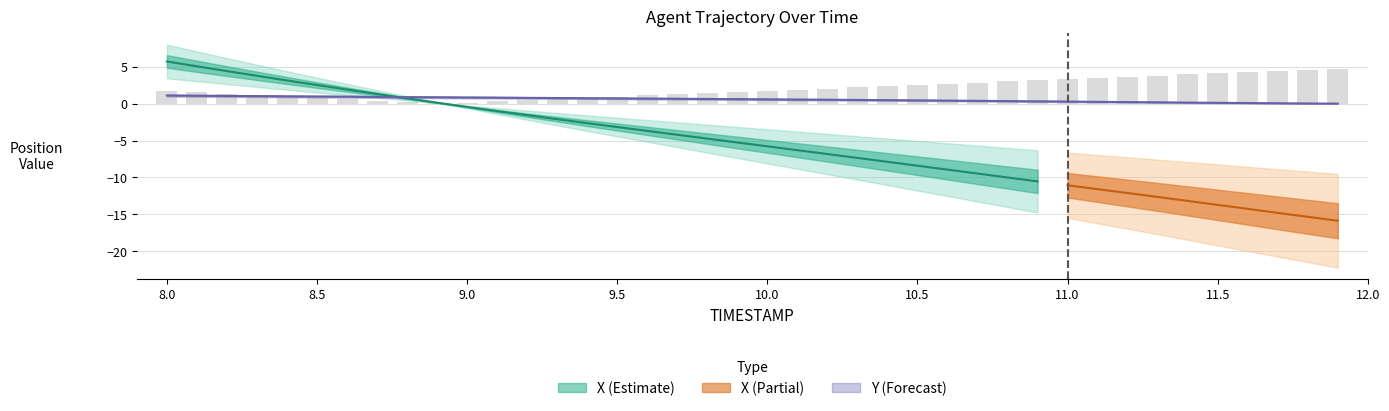

Reading left to right, what are all the values shown in this chart?

1.1	1.1	1.0	1.0	1.0	1.0	0.9	0.9	0.9	0.9	0.8	0.8	0.8	0.8	0.7	0.7	0.7	0.7	0.6	0.6	0.6	0.6	0.5	0.5	0.5	0.4	0.4	0.4	0.3	0.3	0.3	0.2	0.2	0.2	0.1	0.1	0.1	0.1	0.0	0.0